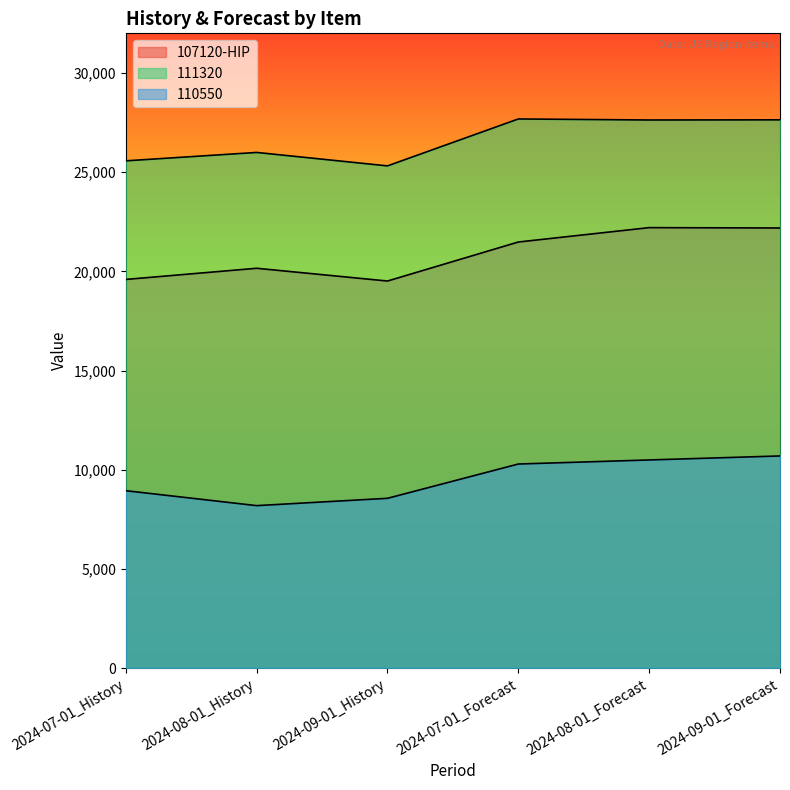

Which category has the highest value in the 110550 series?

2024-09-01_Forecast